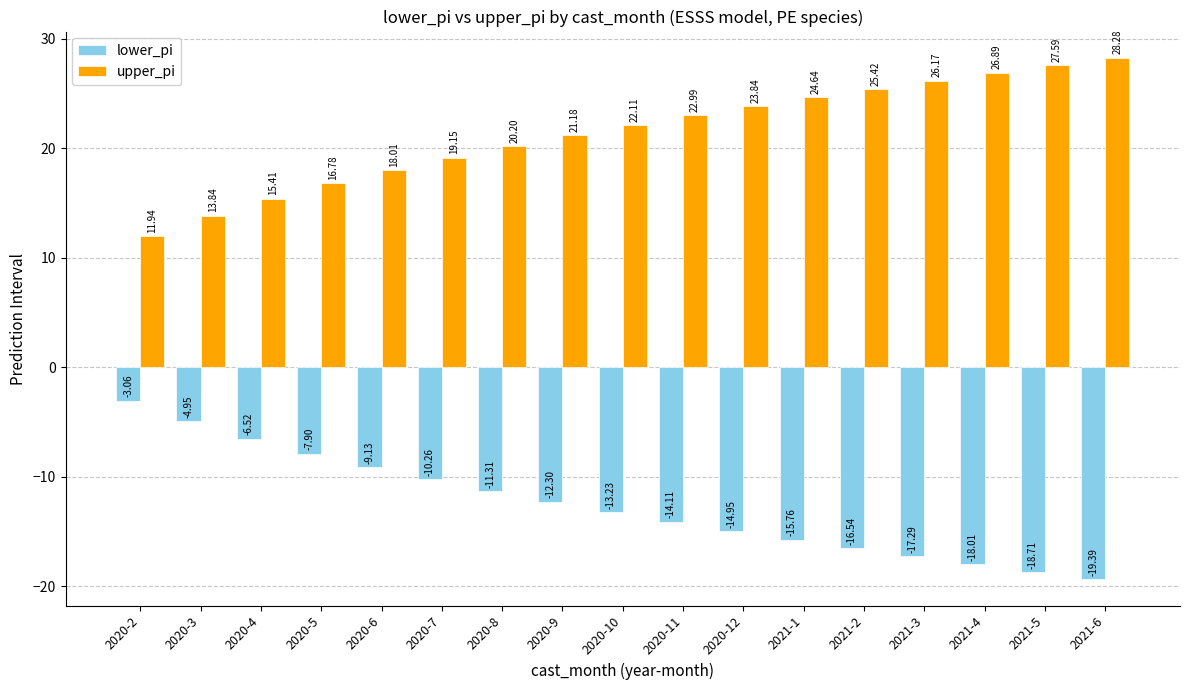

Is the value of lower_pi at 2021-2 greater than the value of upper_pi at 2020-2?

No